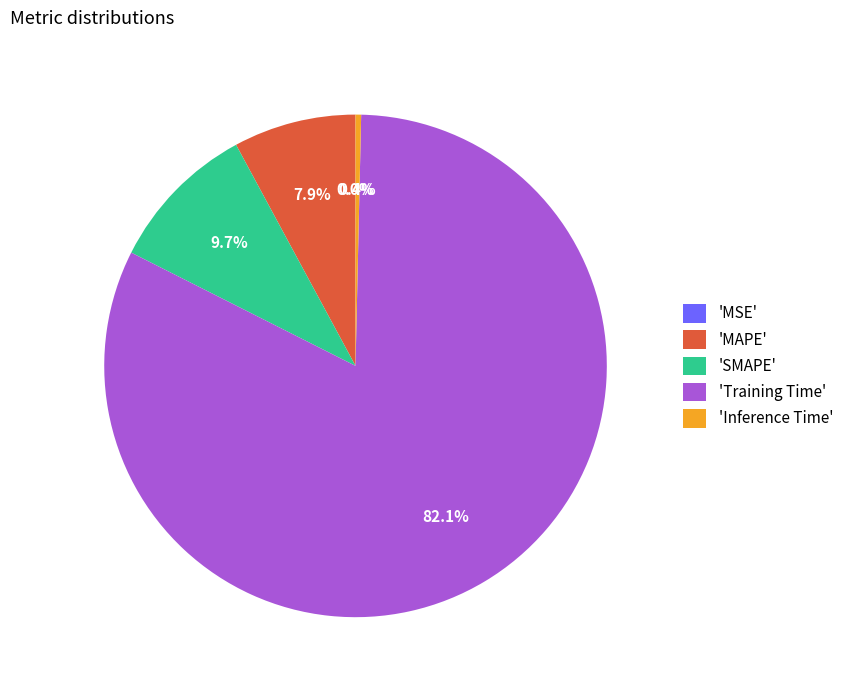

Which slice is the largest?

'Training Time'